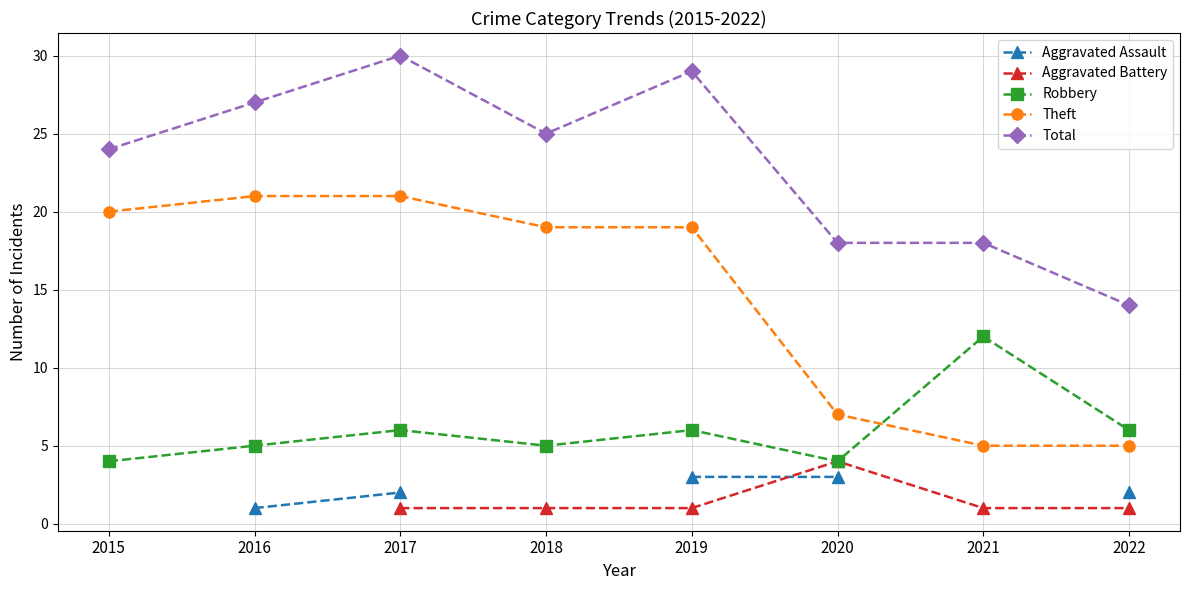

True or false: Robbery and Aggravated Assault intersect in this chart.

False